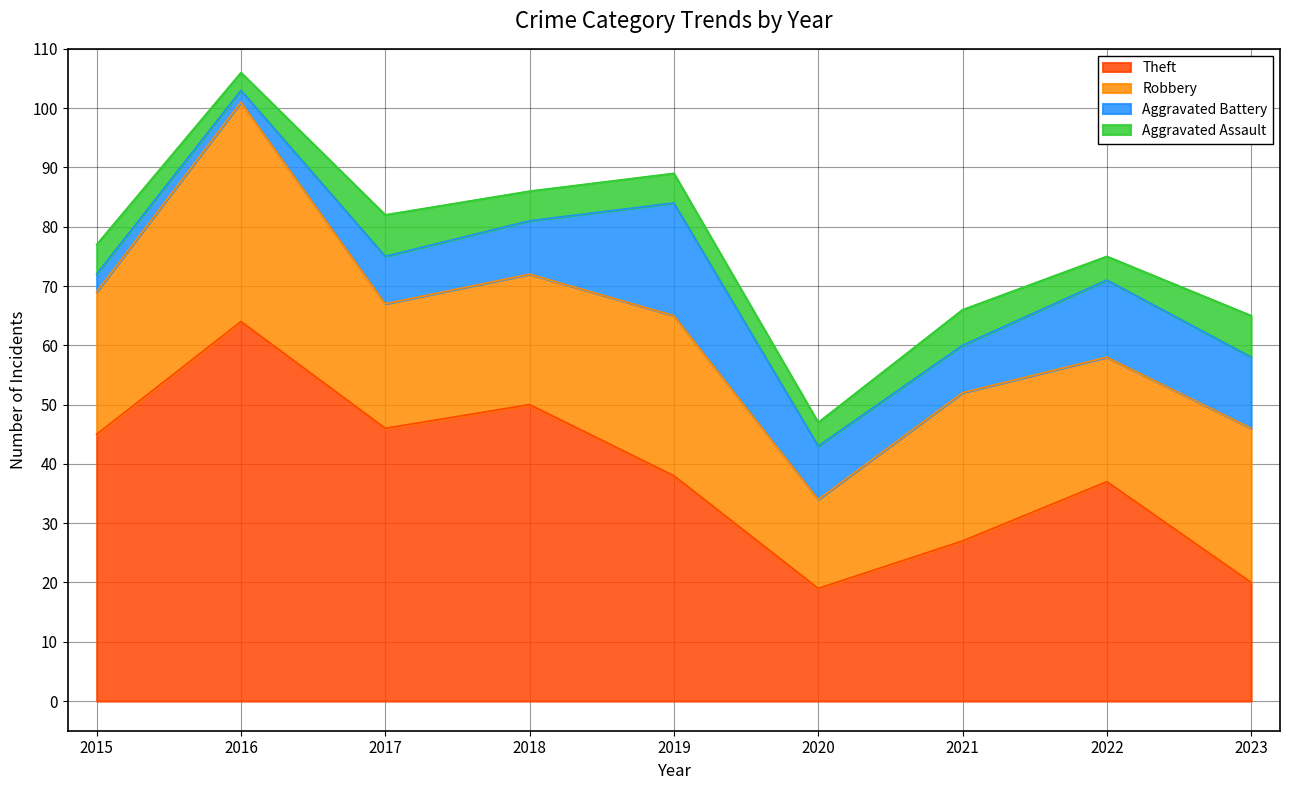

Between 2016 and 2021, which series saw the biggest shift?

Theft